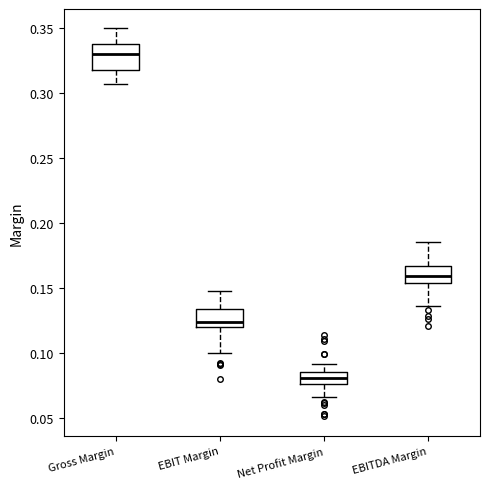

Which box has the lowest median line?

Net Profit Margin